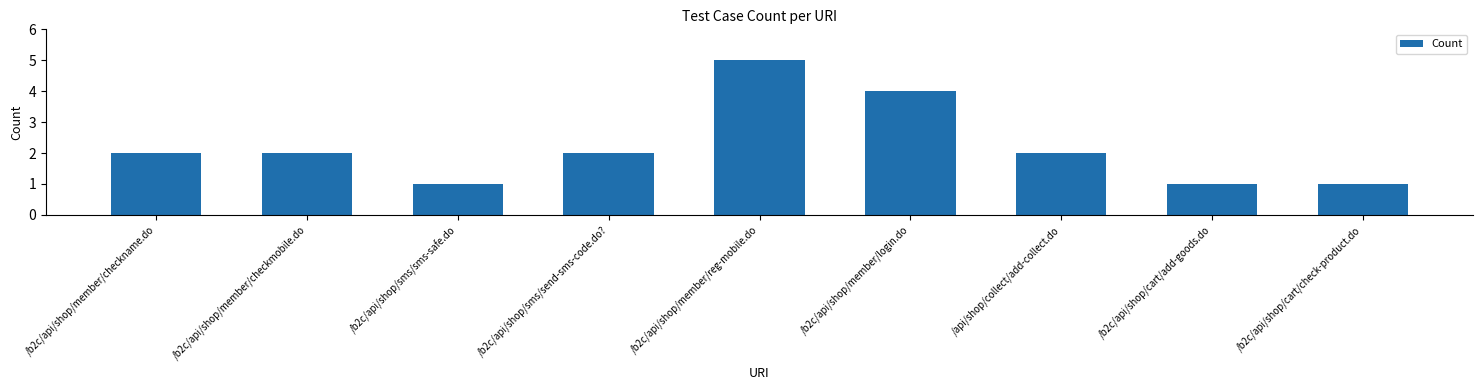

What is the average value?

2